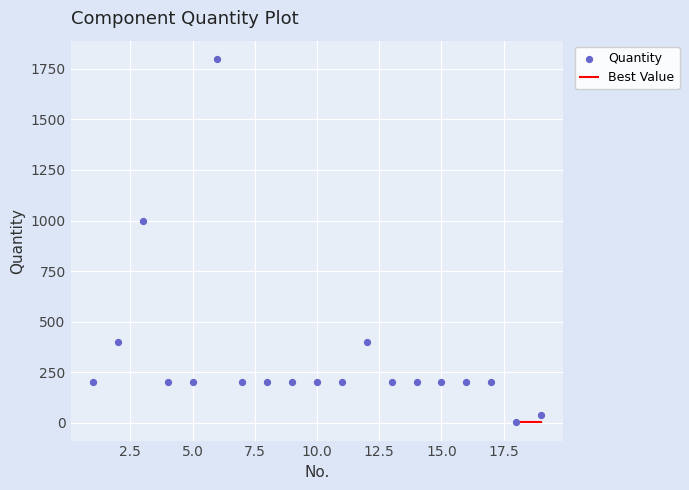

What is the range of X values (max minus min)?

18